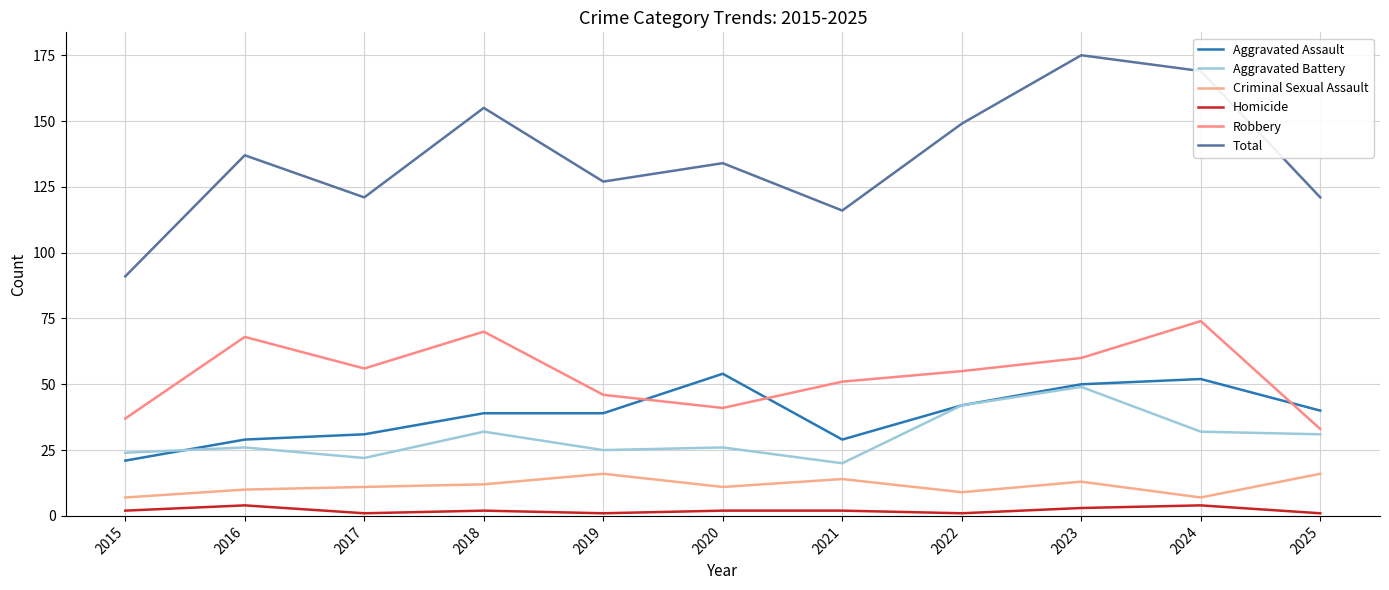

What is the lowest value of the Total series?

91